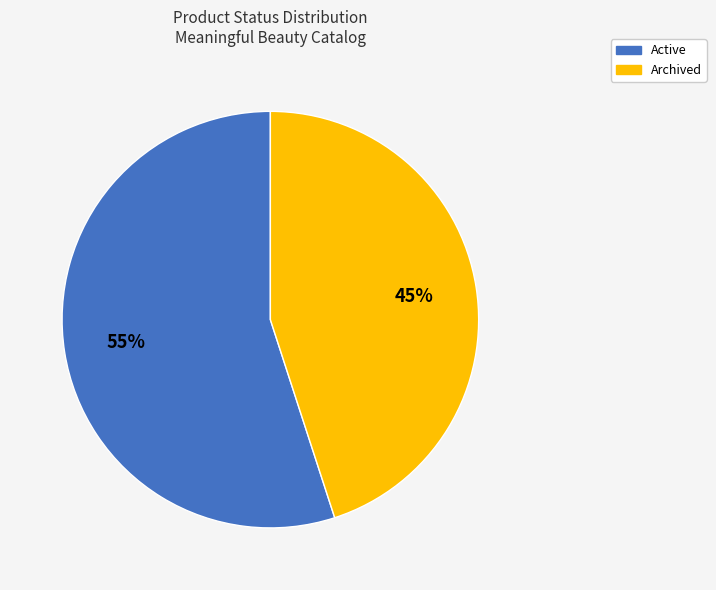

Approximately how many times larger is the value at Archived compared to Active?

0.8